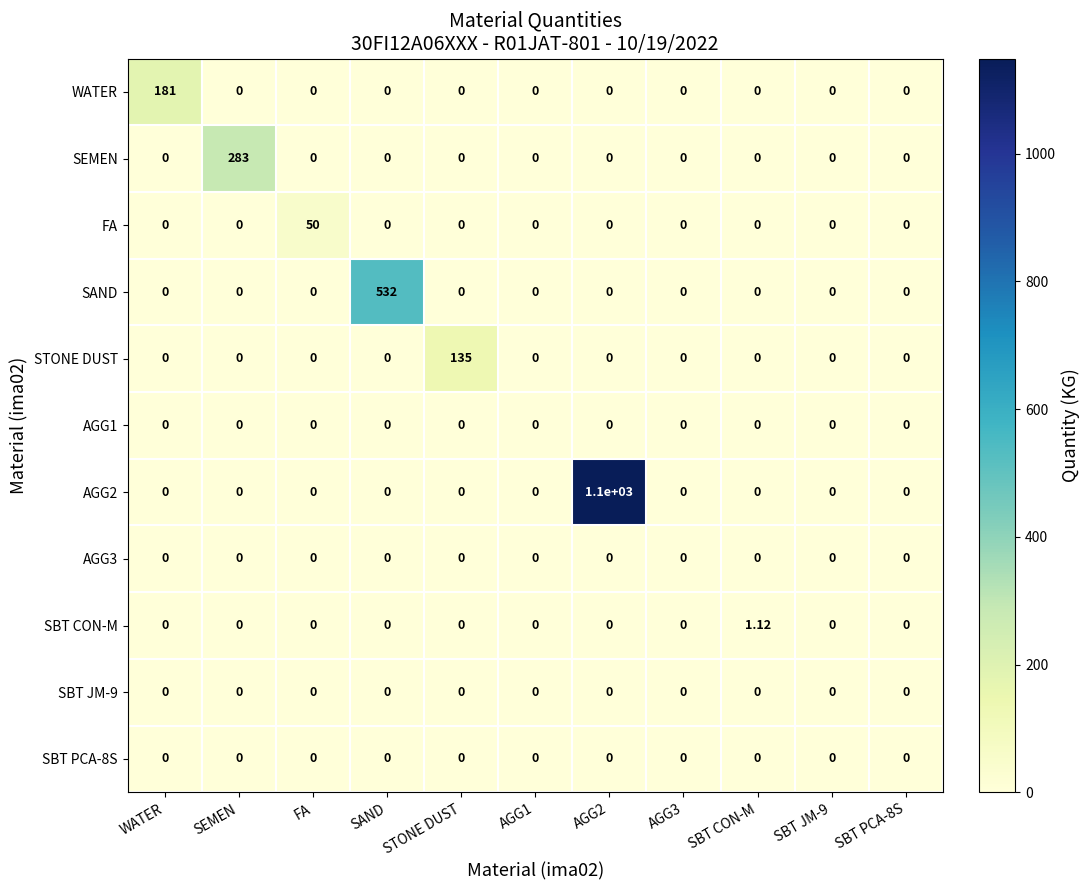

Which category has the highest value in the SEMEN series?

SEMEN